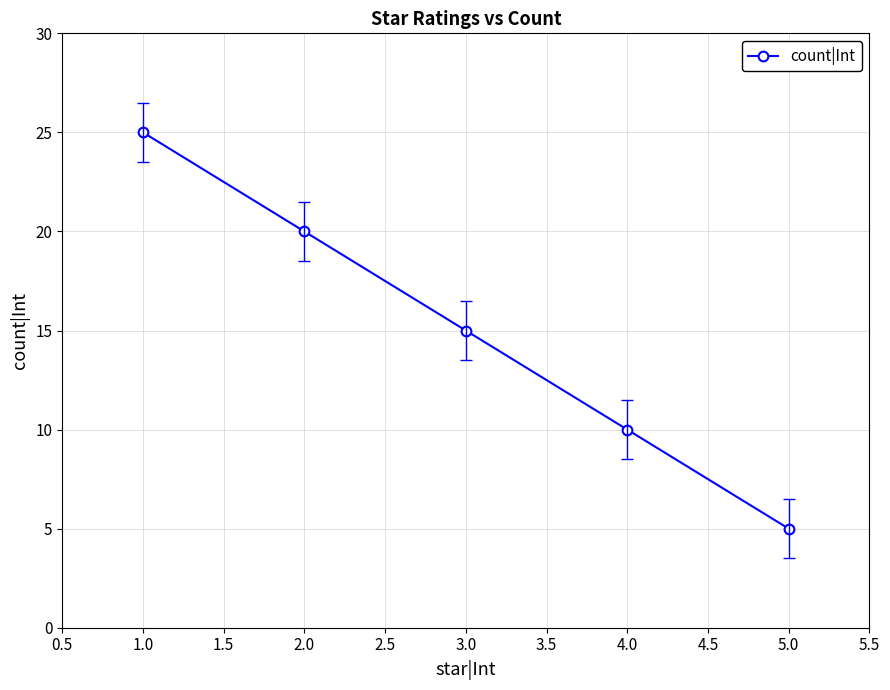

List the labels in order of value, largest first.

1.0, 2.0, 3.0, 4.0, 5.0